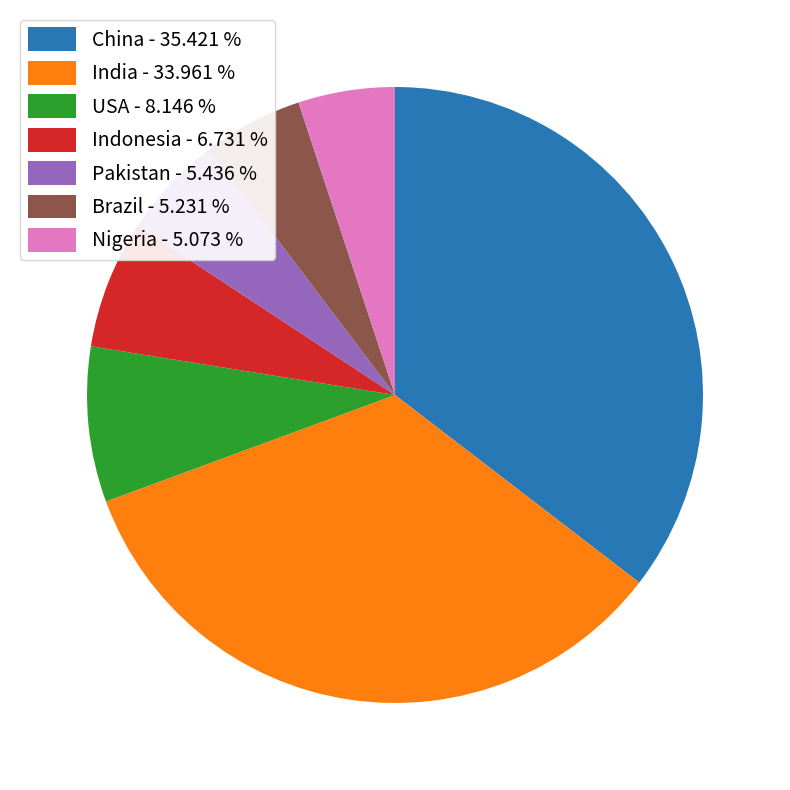

Which slice is the largest?

China